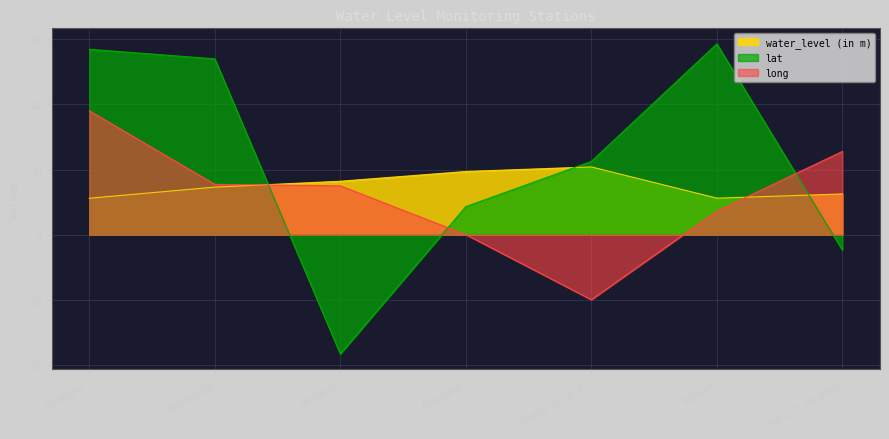

At which category is the sum across all series the highest?

Bandipur